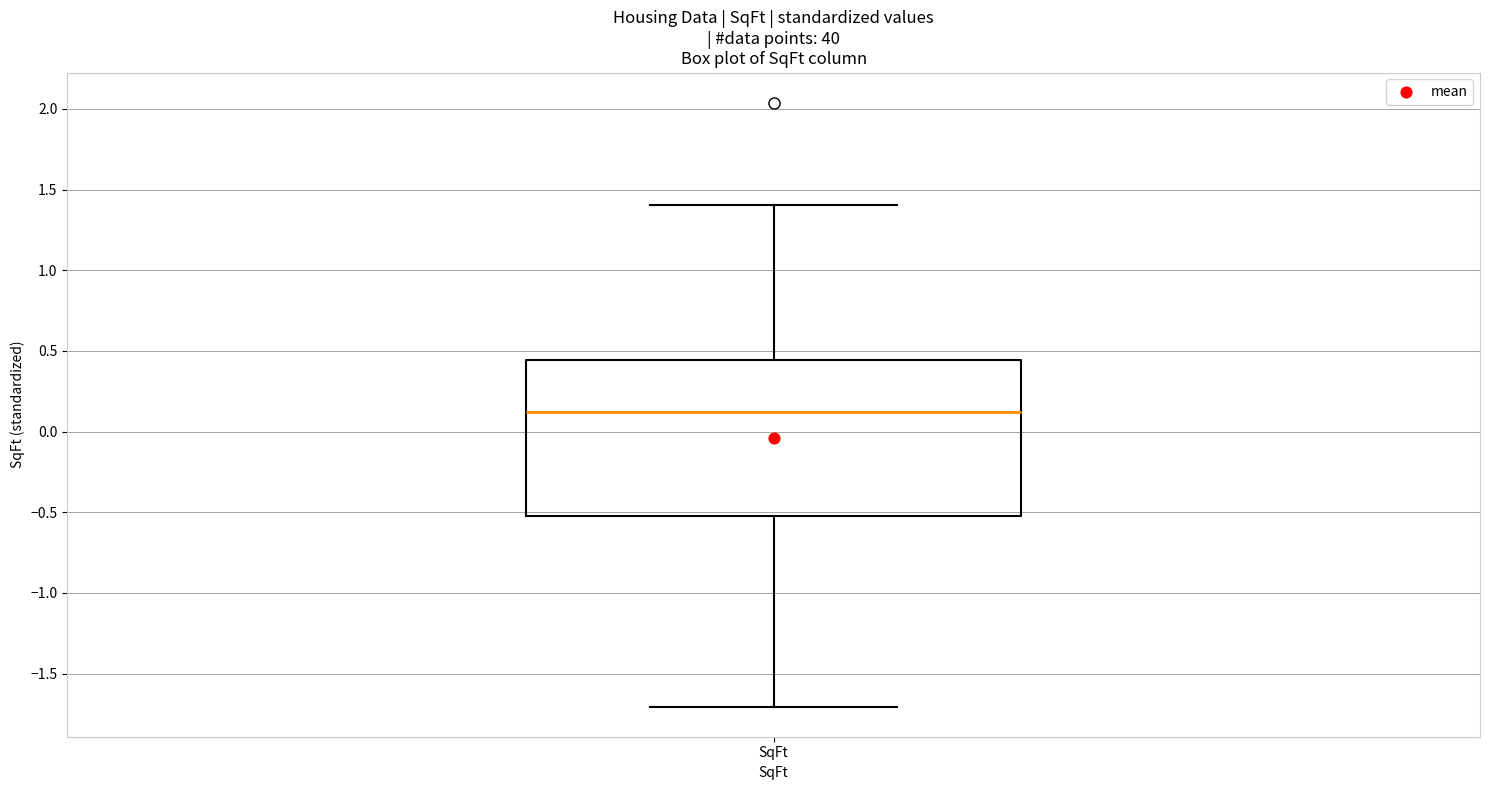

Read this box plot against the y-axis: the position of the median line, the range covered by the box, and the ends of both whiskers. The values are not printed on the chart, so give them approximately, as read against the axis.

median 0.10, box -0.55 to 0.45, whiskers -1.70 to 1.40